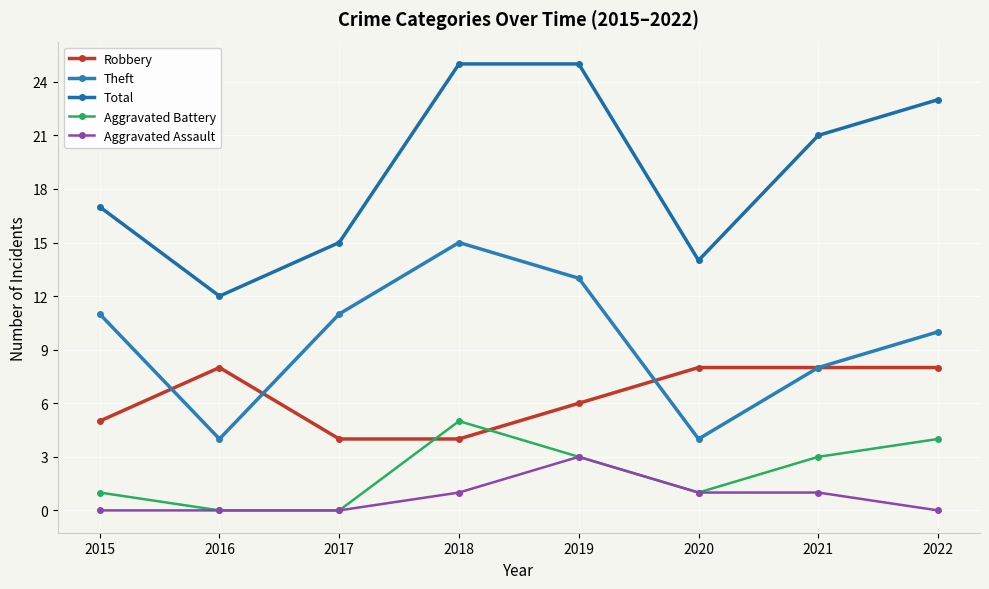

Which series has the largest total across all categories?

Total